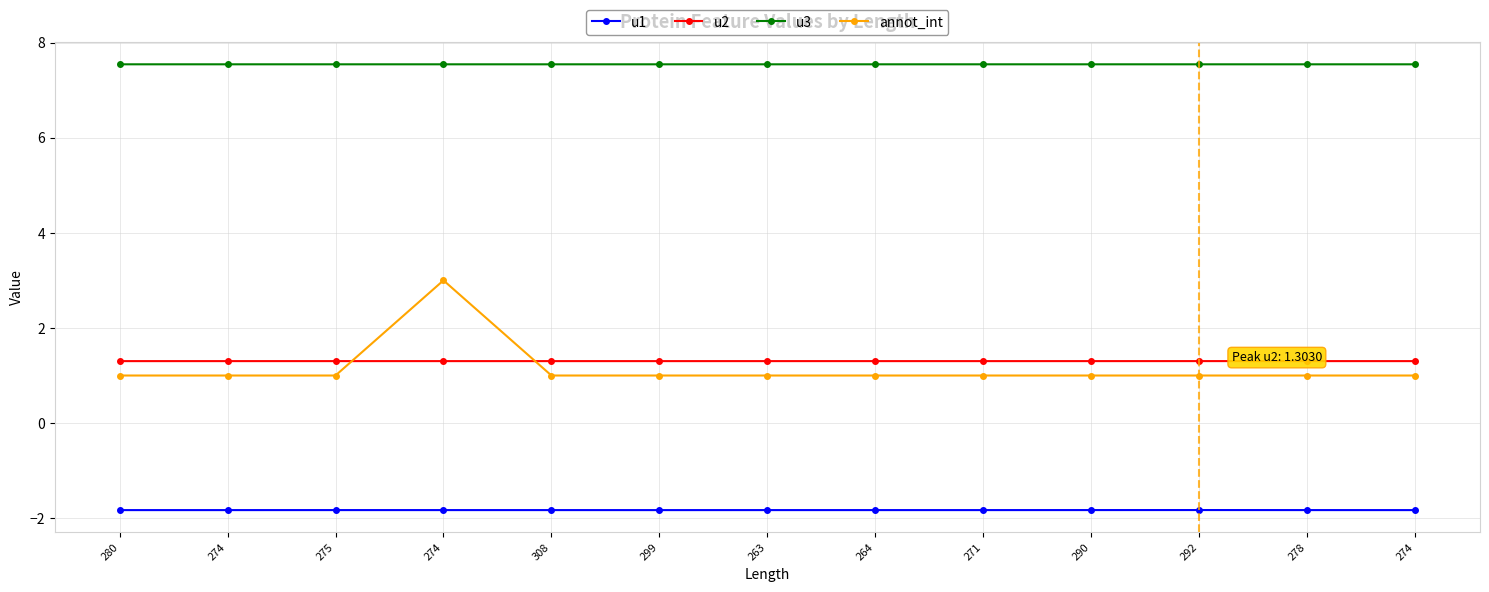

Is the value of u1 at 274 greater than the value of u3 at 290?

No